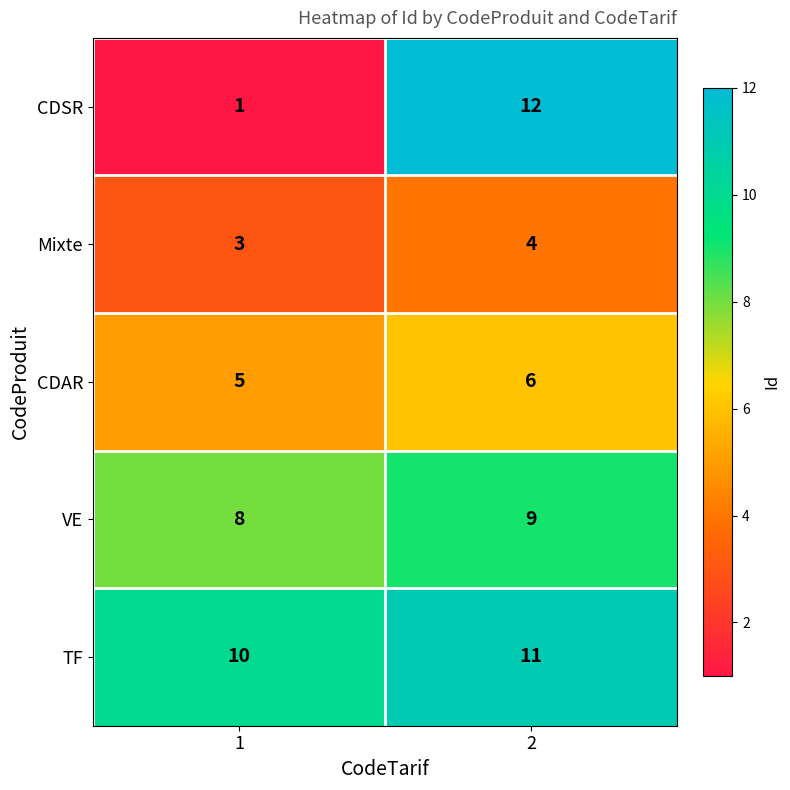

What is the lowest value of the VE series?

8